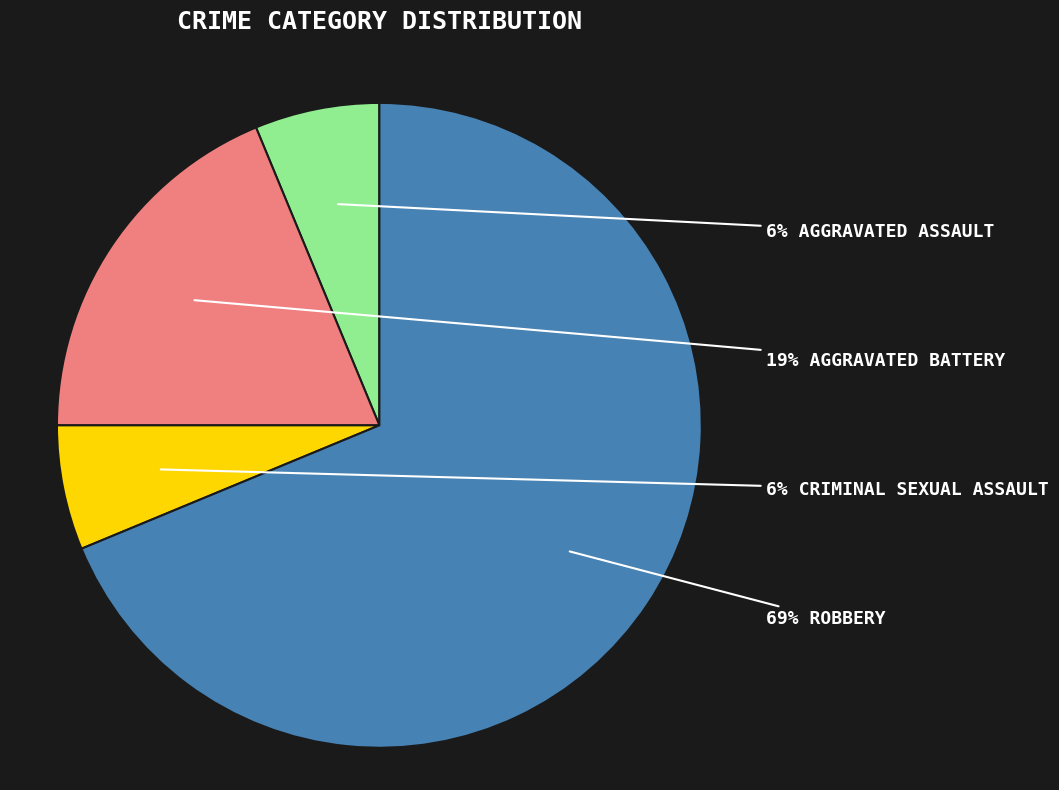

To the nearest percent, what is the average slice percentage?

25%